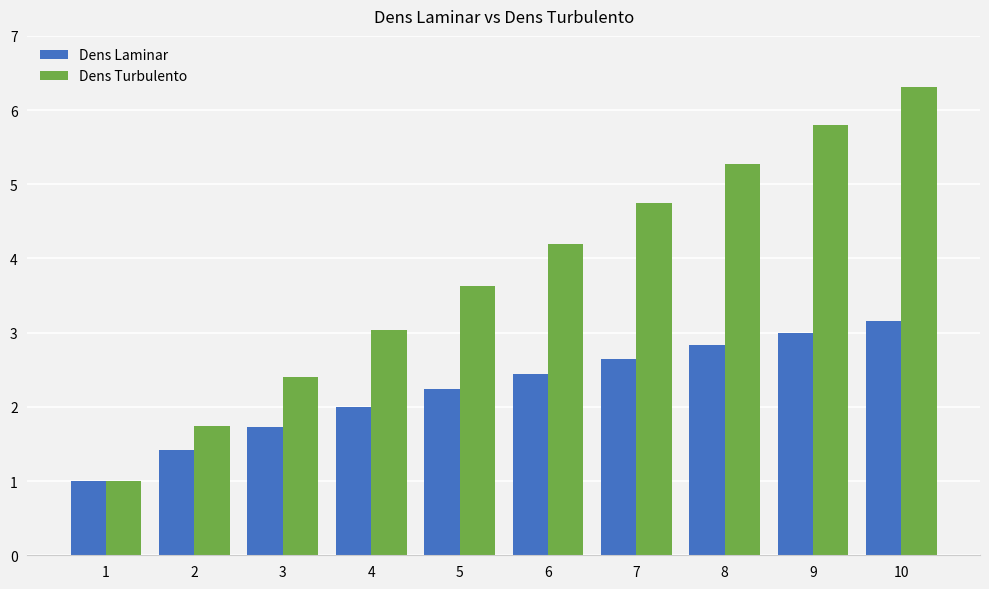

Are the bars grouped side by side (vs. stacked)?

Yes